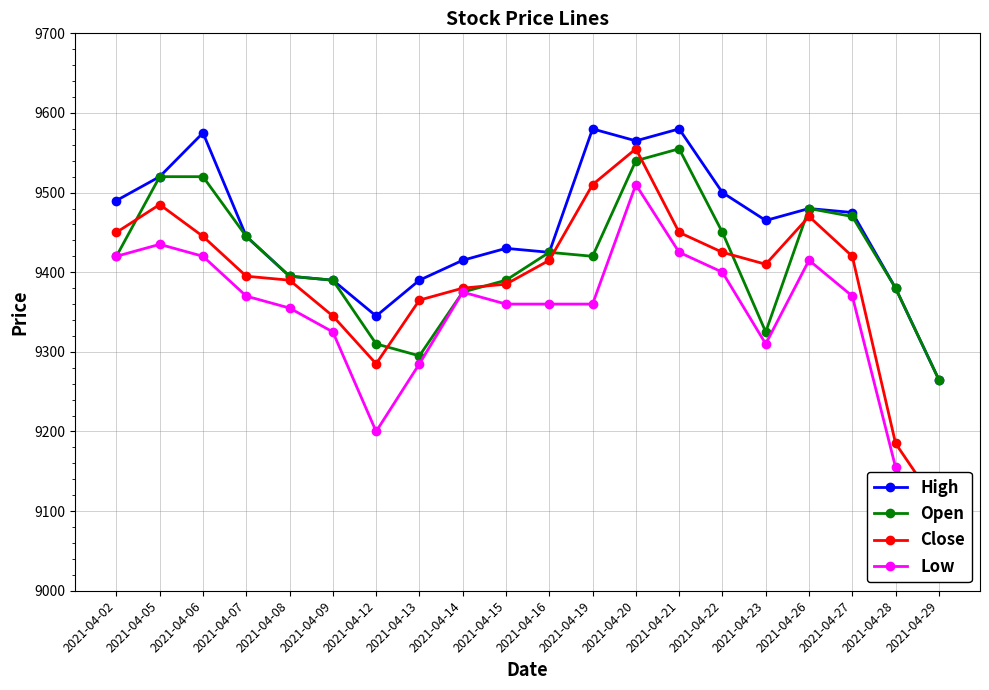

Does the chart have visible grid lines?

Yes